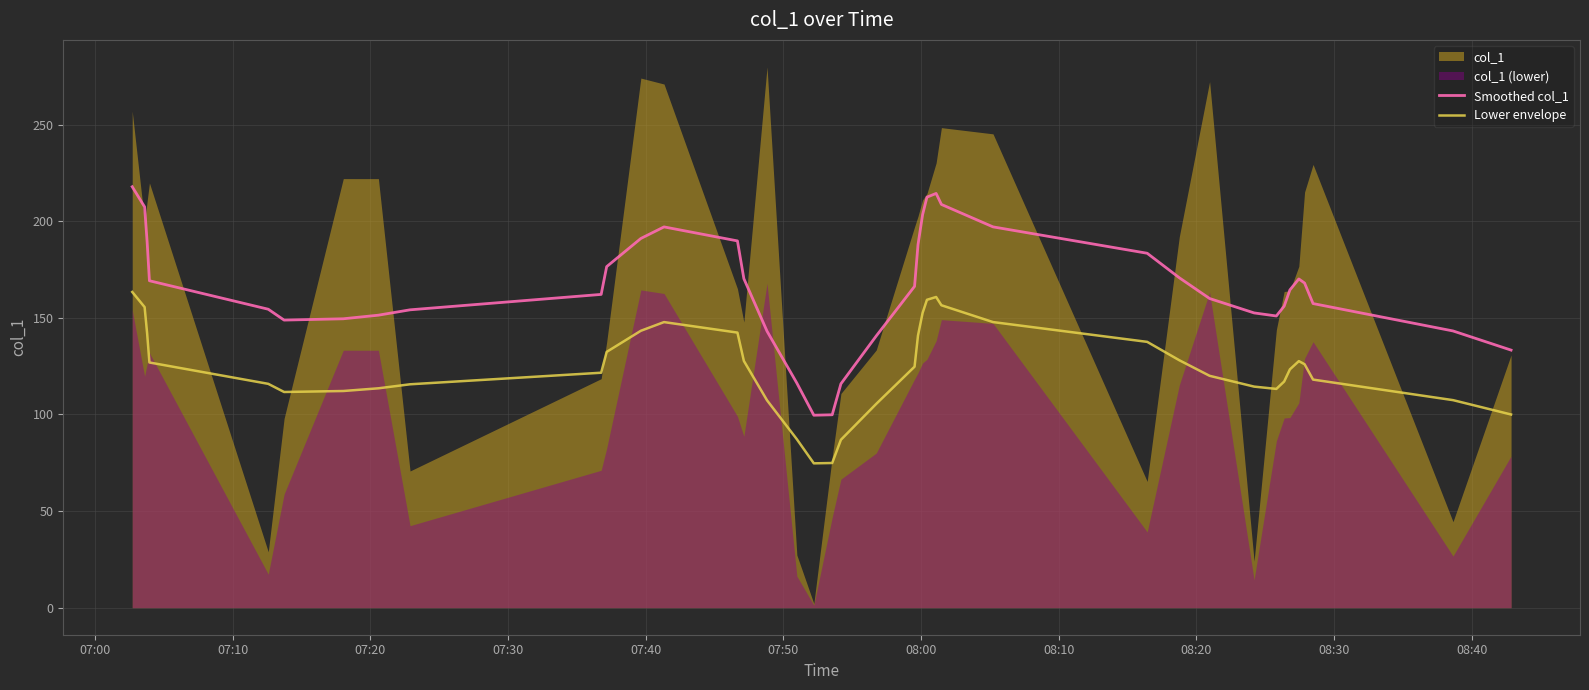

What is the highest value of the Lower envelope series?

163.4